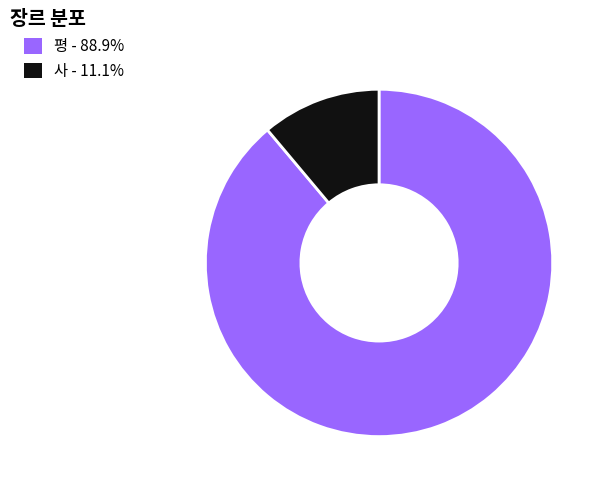

Rank the categories by value from lowest to highest.

사, 평